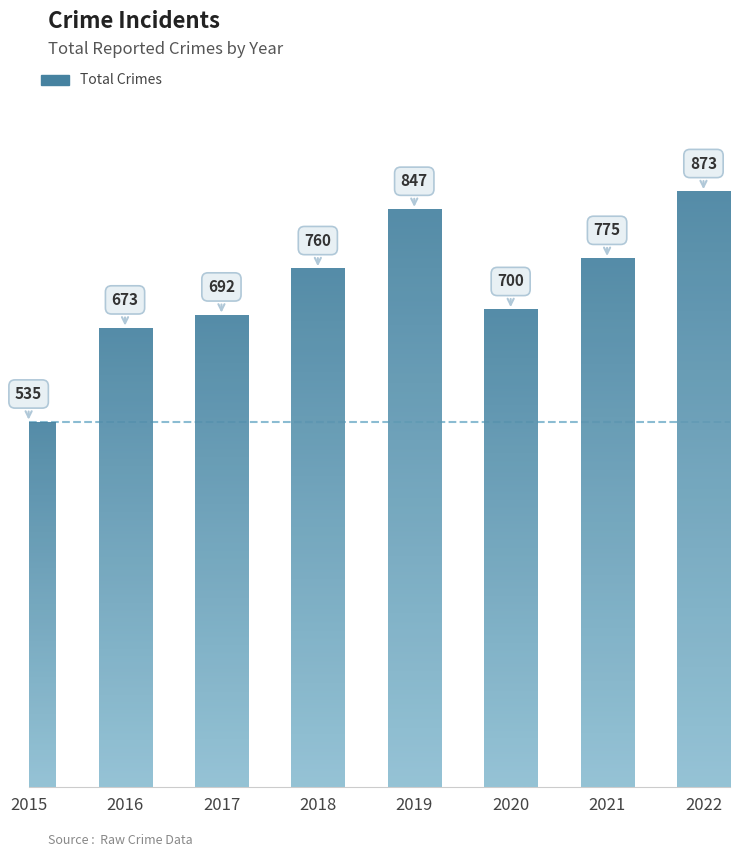

Are the bars grouped side by side (vs. stacked)?

No